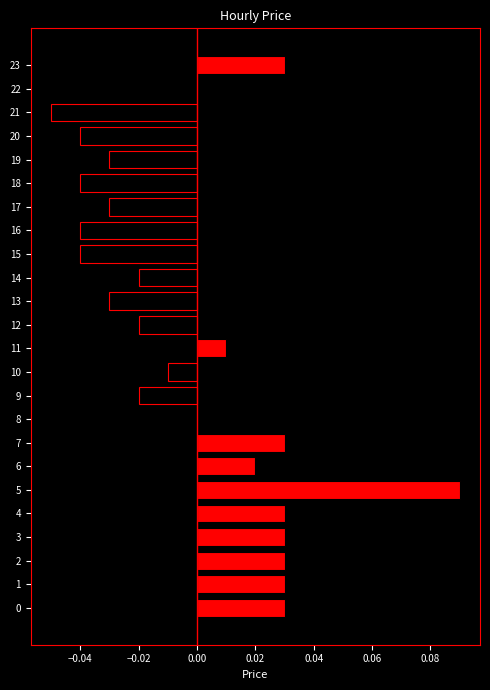

True or false: the data shows -0.1 at 19.

False